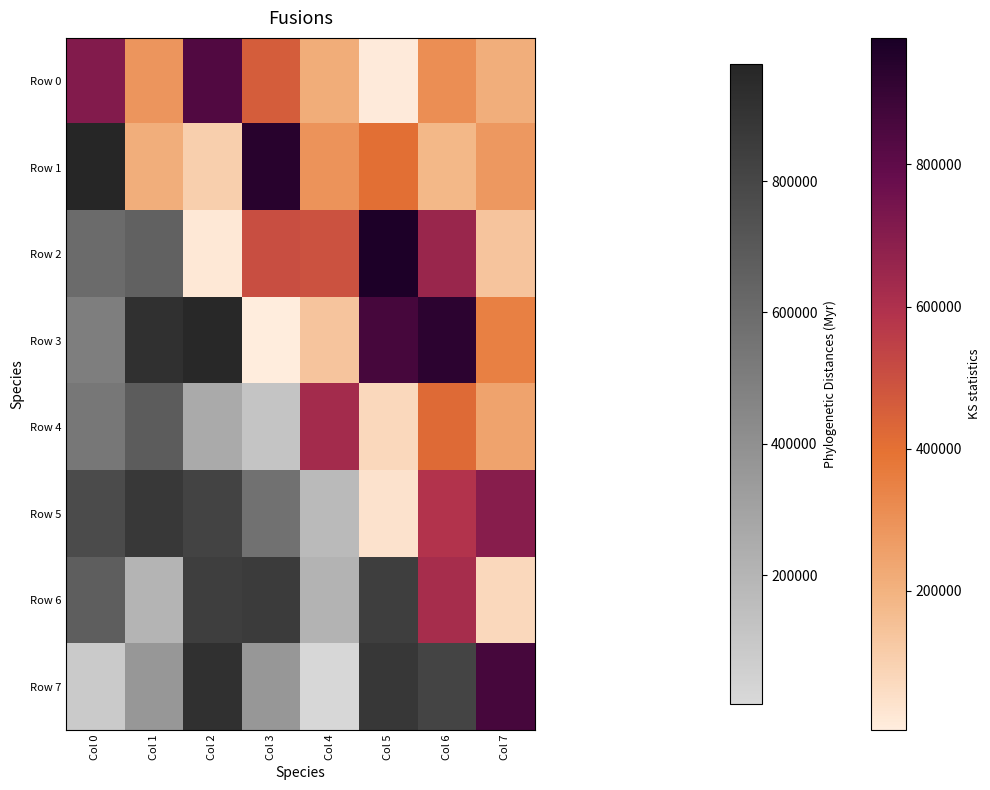

Which series has the widest spread of values?

Row 3